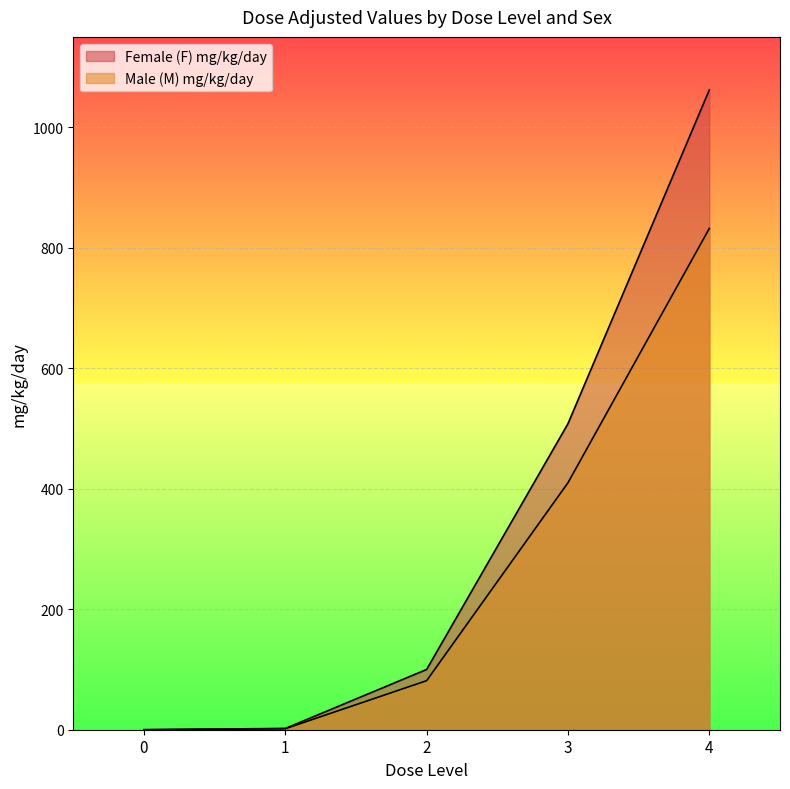

What is the spread (max minus min) of values at 2?

18.6